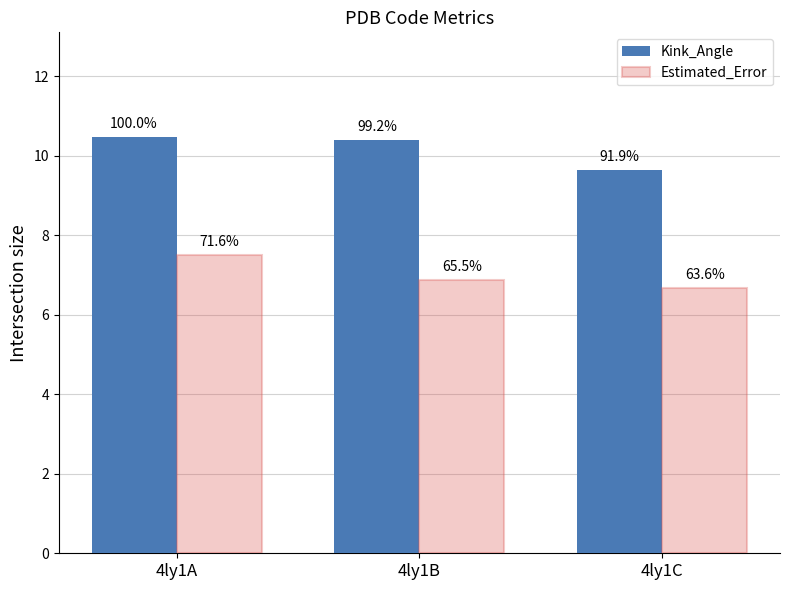

Where is Estimated_Error nearest to the value 7?

4ly1B